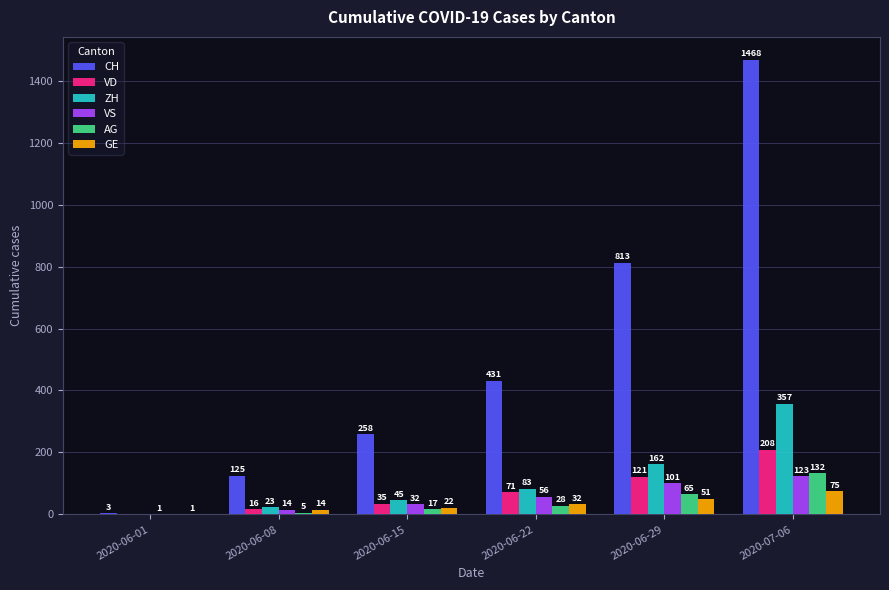

Which series has the largest total across all categories?

CH